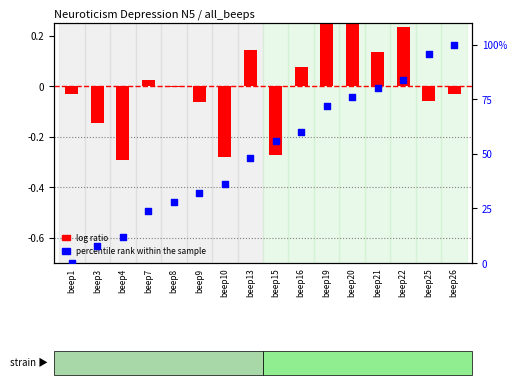

What is the total value across all series at beep19?

72.3